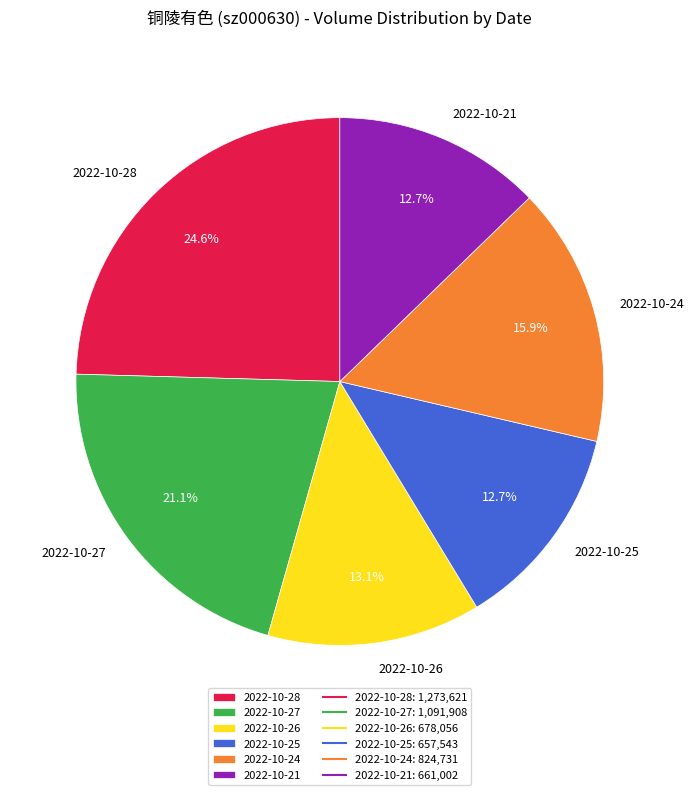

How many slices are in this pie chart?

6